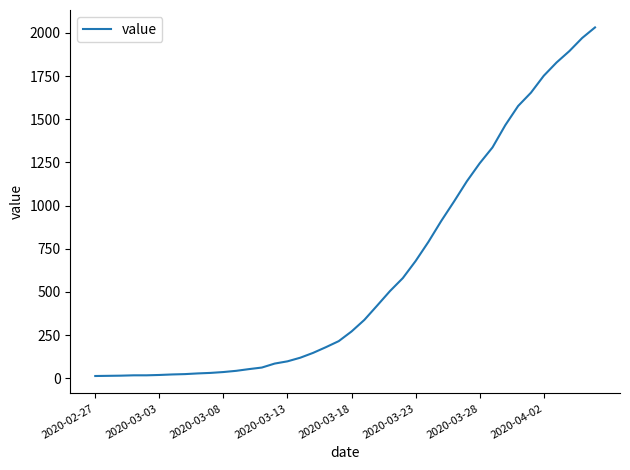

What is the difference between the maximum and minimum values?

2019